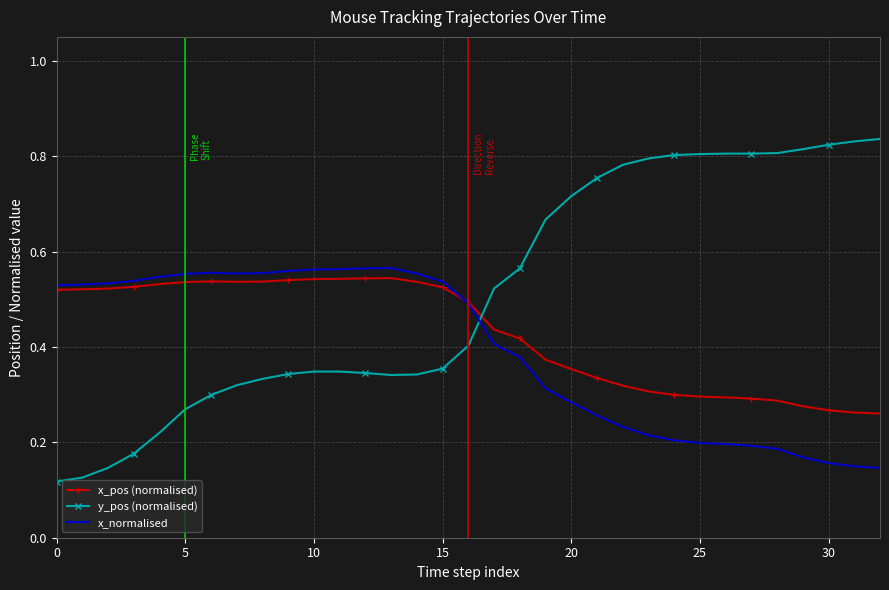

How many times do y_pos (normalised) and x_pos (normalised) cross each other?

1